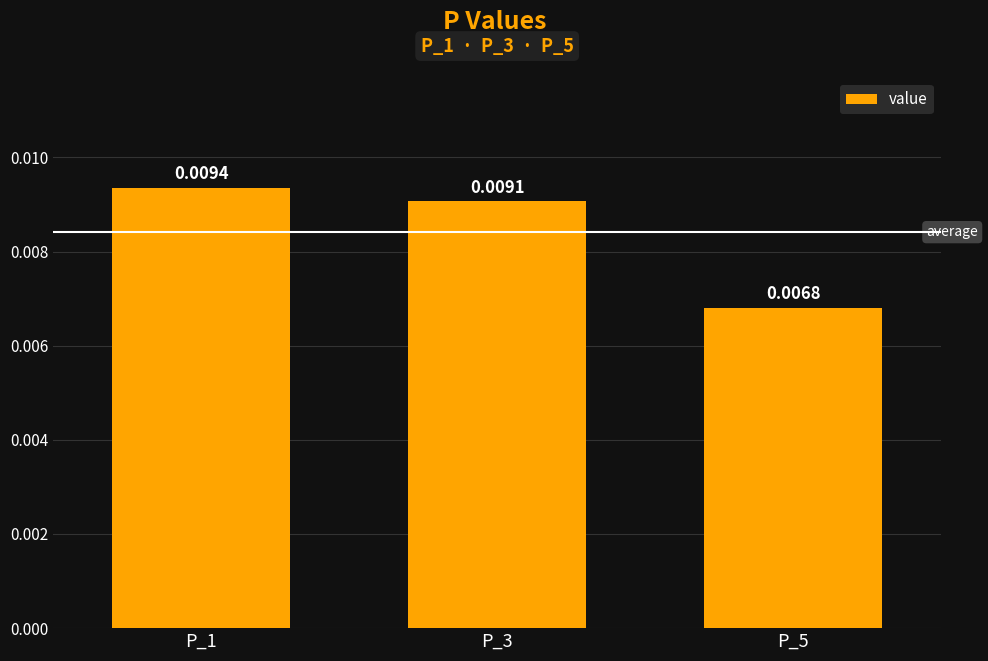

List the labels in order of value, largest first.

P_1, P_3, P_5